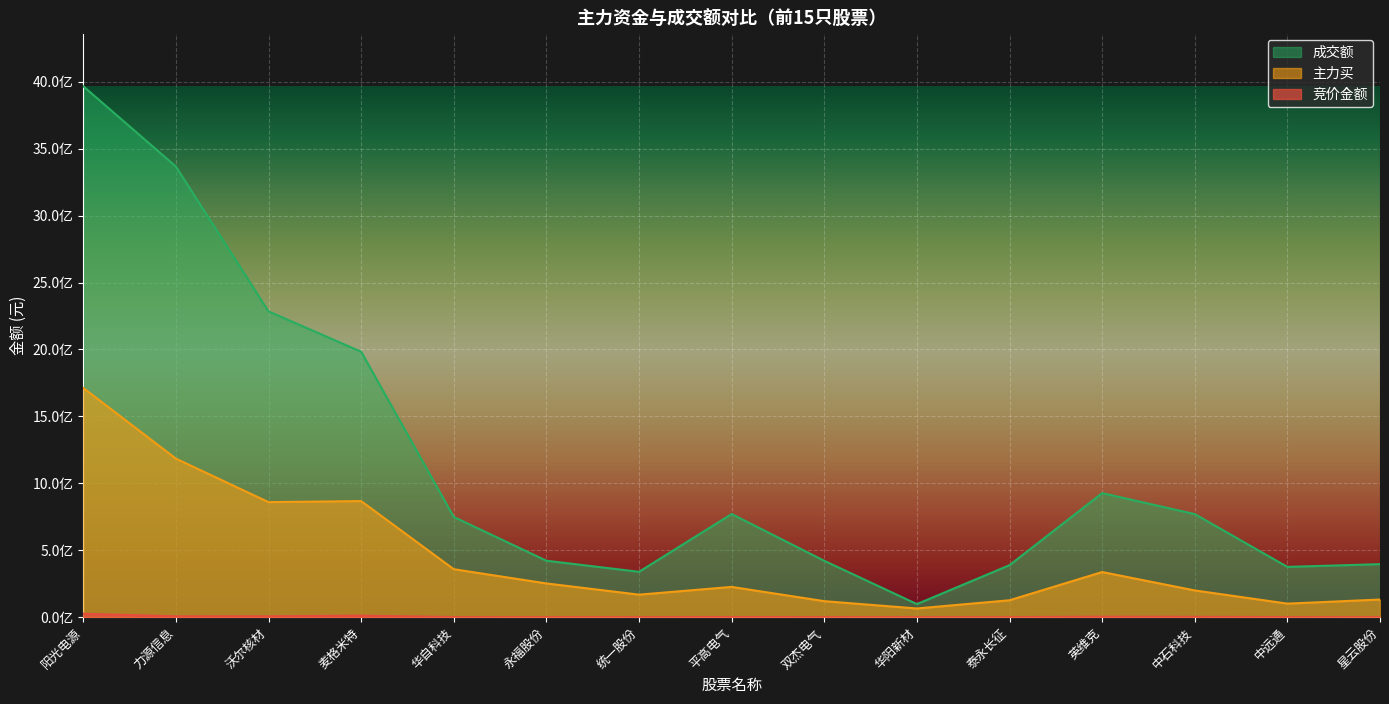

True or false: 主力买 and 成交额 intersect in this chart.

False